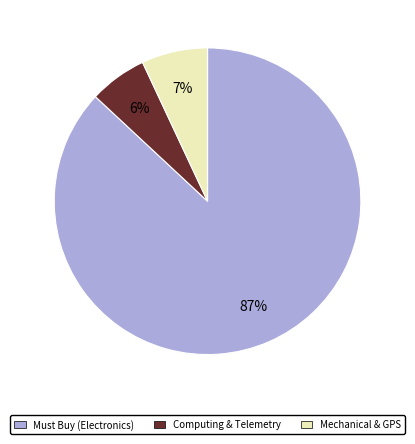

Is there a majority slice in this chart?

Yes